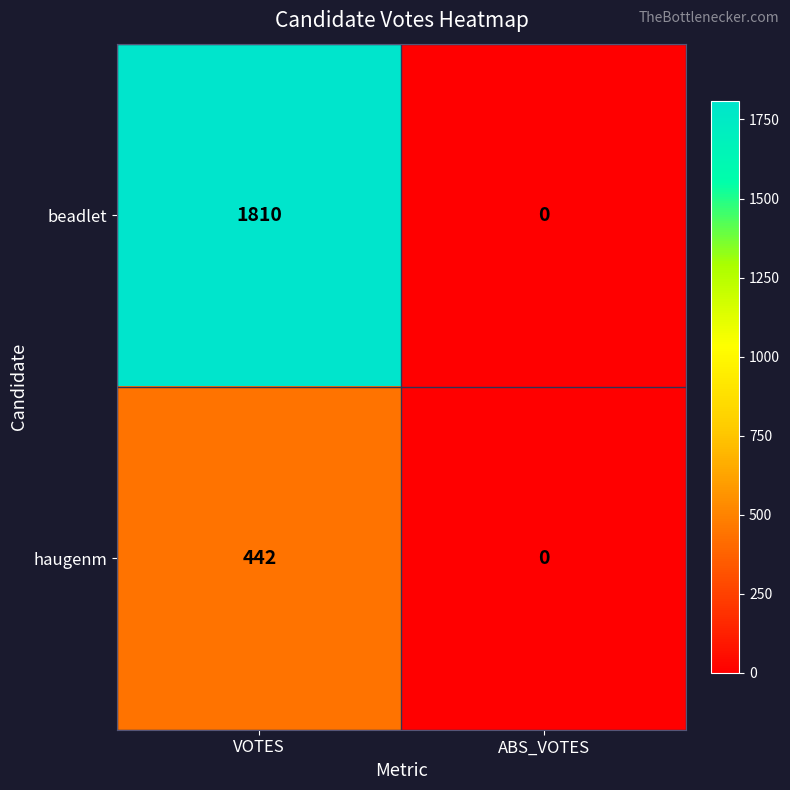

List the series in order of their overall mean, highest first.

beadlet, haugenm